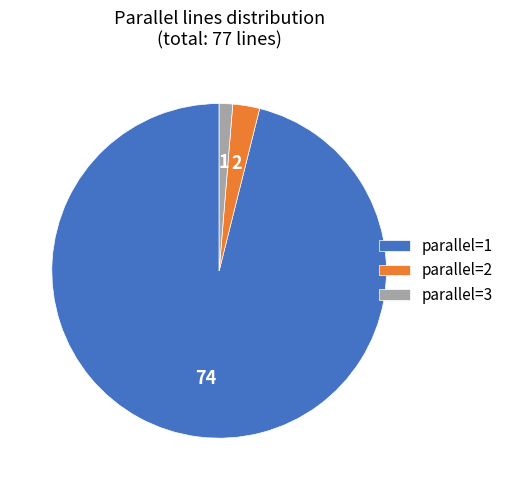

Rank the categories by value from highest to lowest.

parallel=1, parallel=2, parallel=3